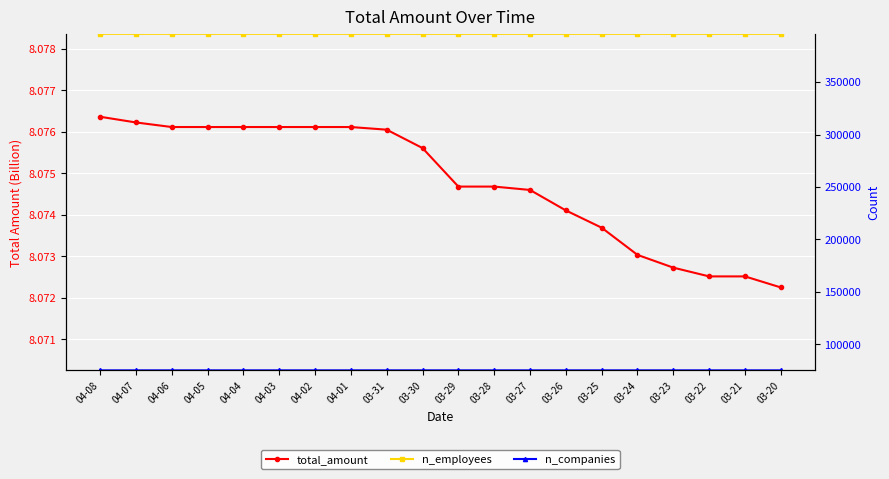

Does the chart display data point markers on the line(s)?

Yes